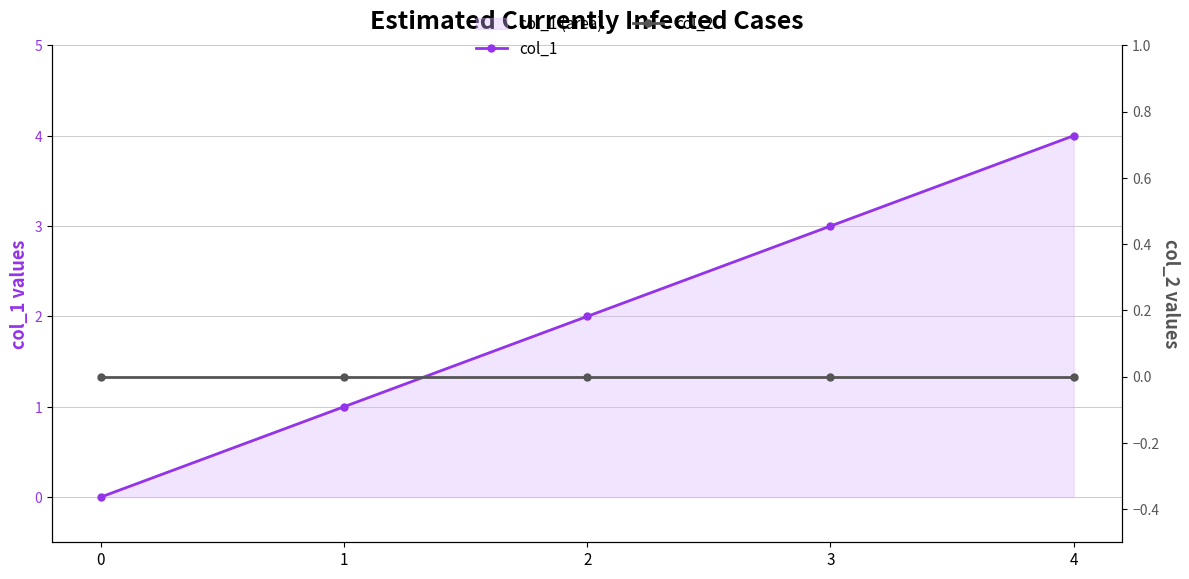

Reading left to right, extract all data points from this chart.

col_1: 0	1	2	3	4
col_2: 0	0	0	0	0